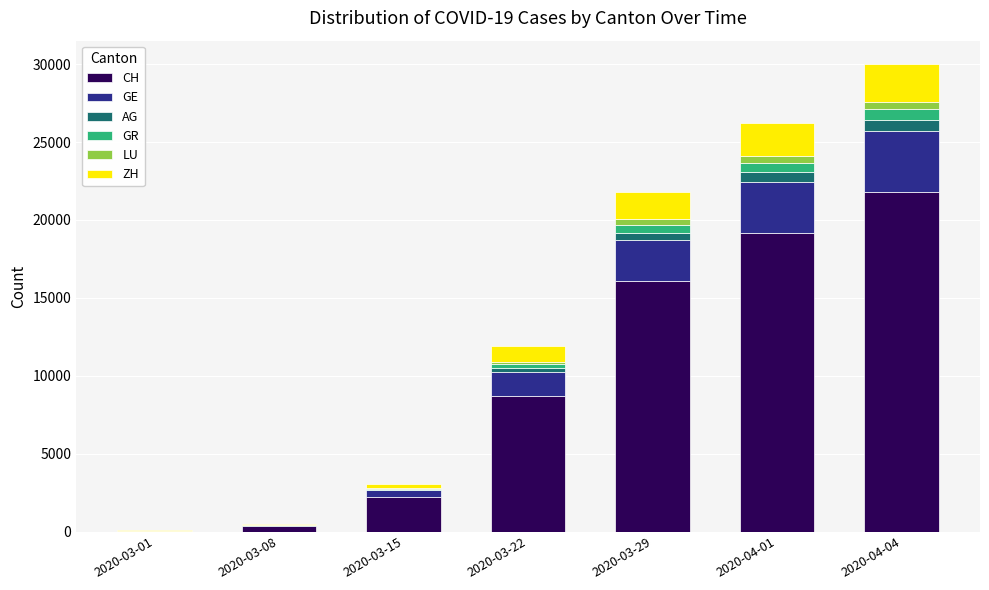

What are all the series names shown in the legend?

CH, GE, AG, GR, LU, ZH